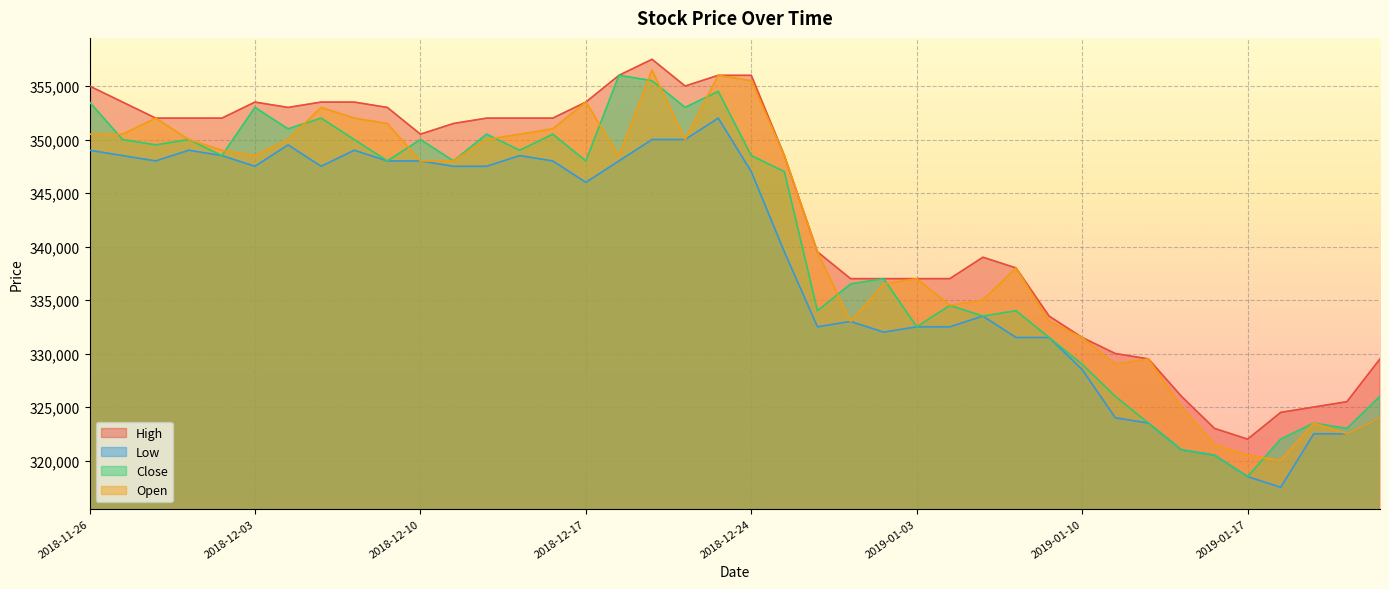

What is the difference between the Open values at 2018-12-27 and 2018-12-10?

8500